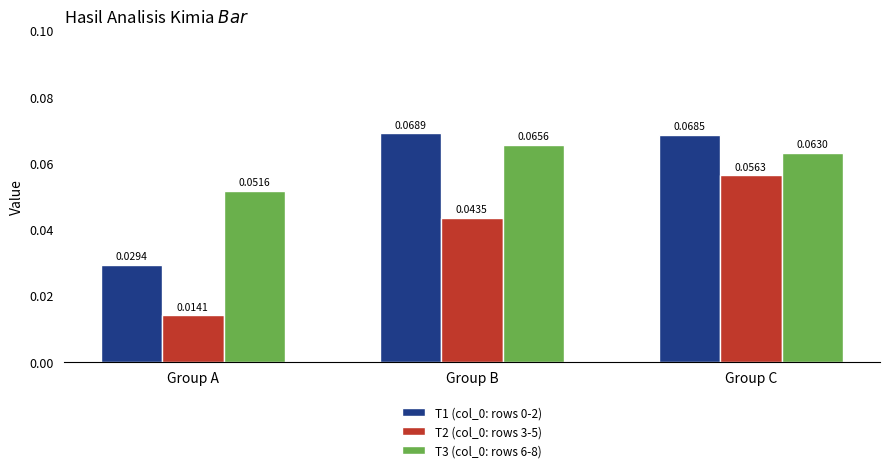

List the labels in order of T2 (col_0: rows 3-5) value, largest first.

Group C, Group B, Group A